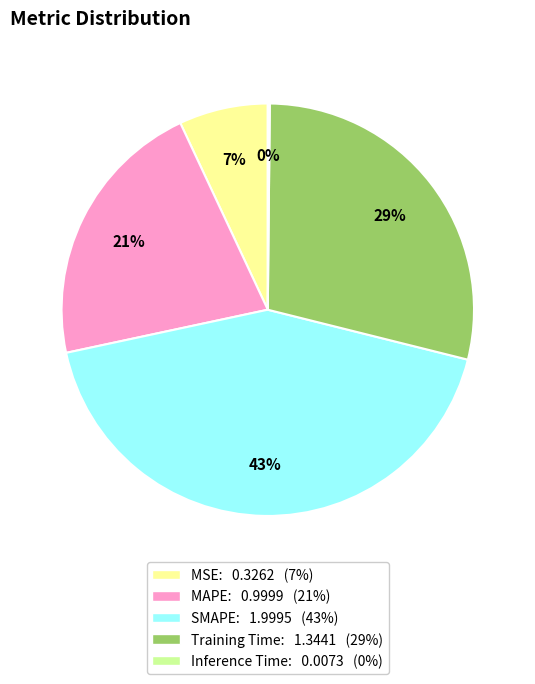

To the nearest percent, what portion does MSE represent?

7%